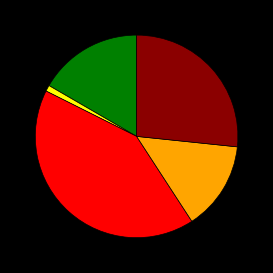

Is there a majority slice in this chart?

No